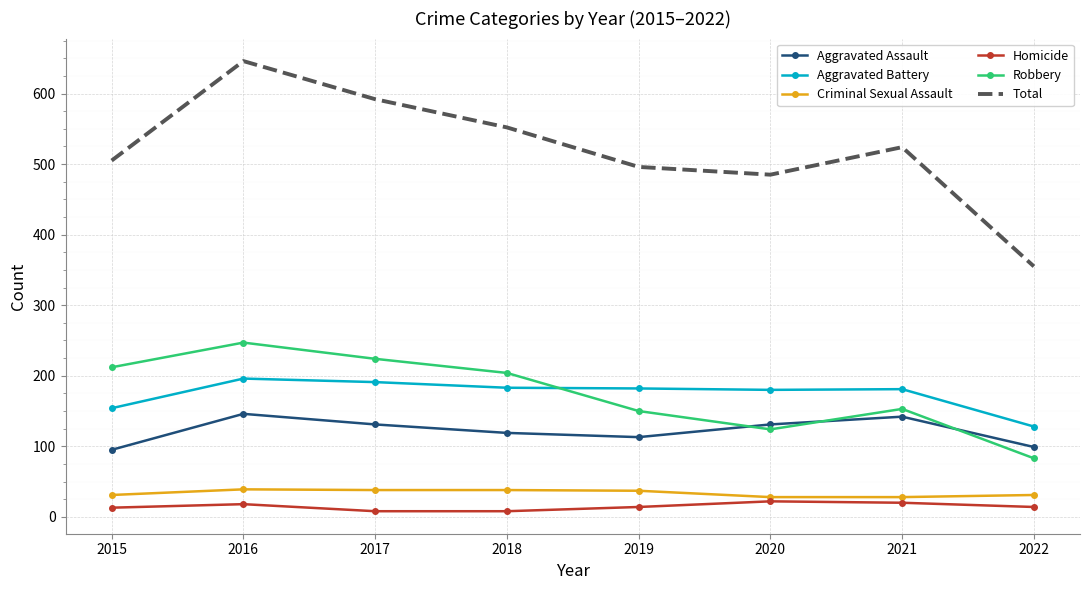

What is the difference between the second highest and second lowest values in the Homicide series?

12